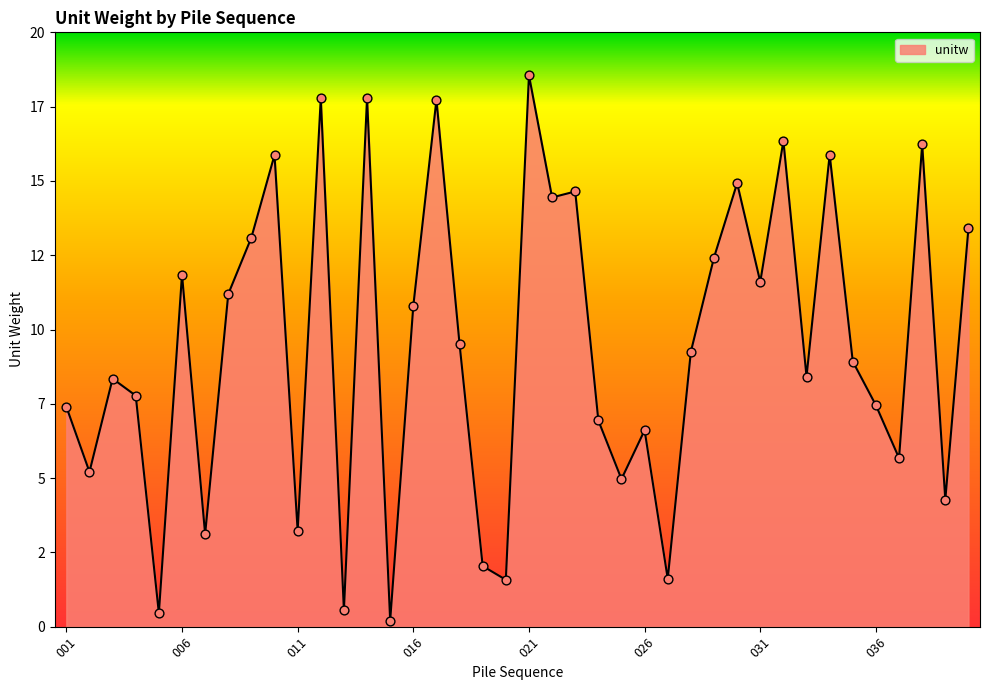

Is this an area chart (filled region under the line)?

Yes